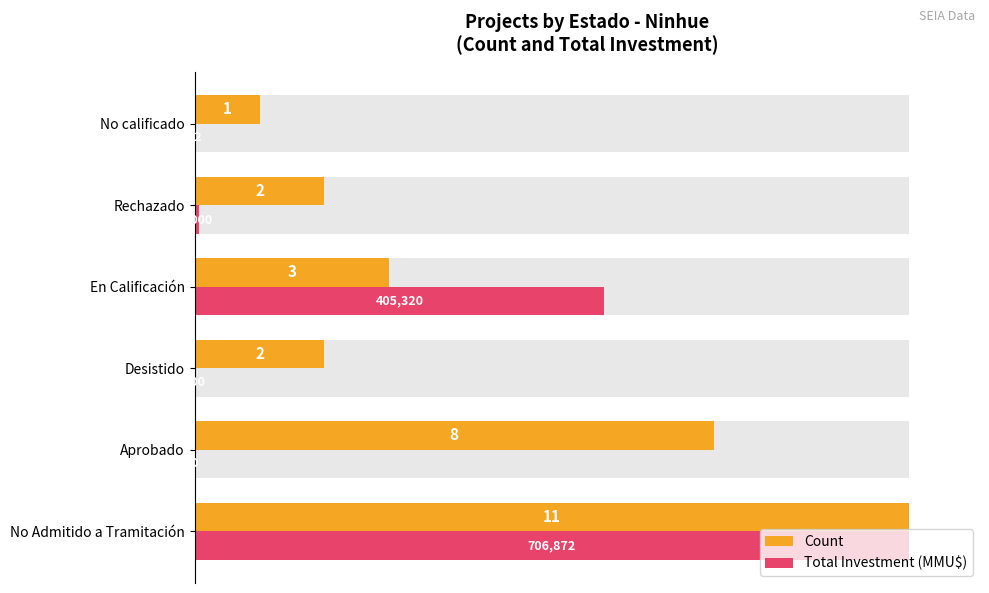

Reading left to right, transcribe all the data shown in this chart.

Count: 100.0	72.7	18.2	27.3	18.2	9.1
Total Investment (MMU$): 100.0	0.0	0.0	57.3	0.6	0.0